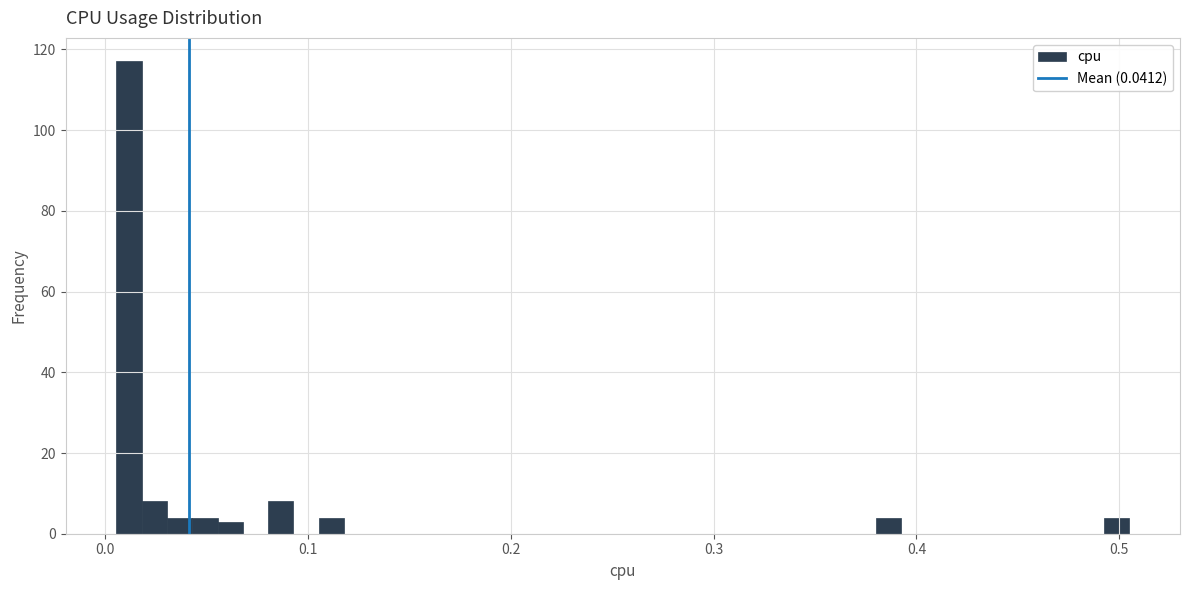

Around what value on the x-axis is the tallest bar? Give the approximate position of its centre, as read against the axis.

0.01